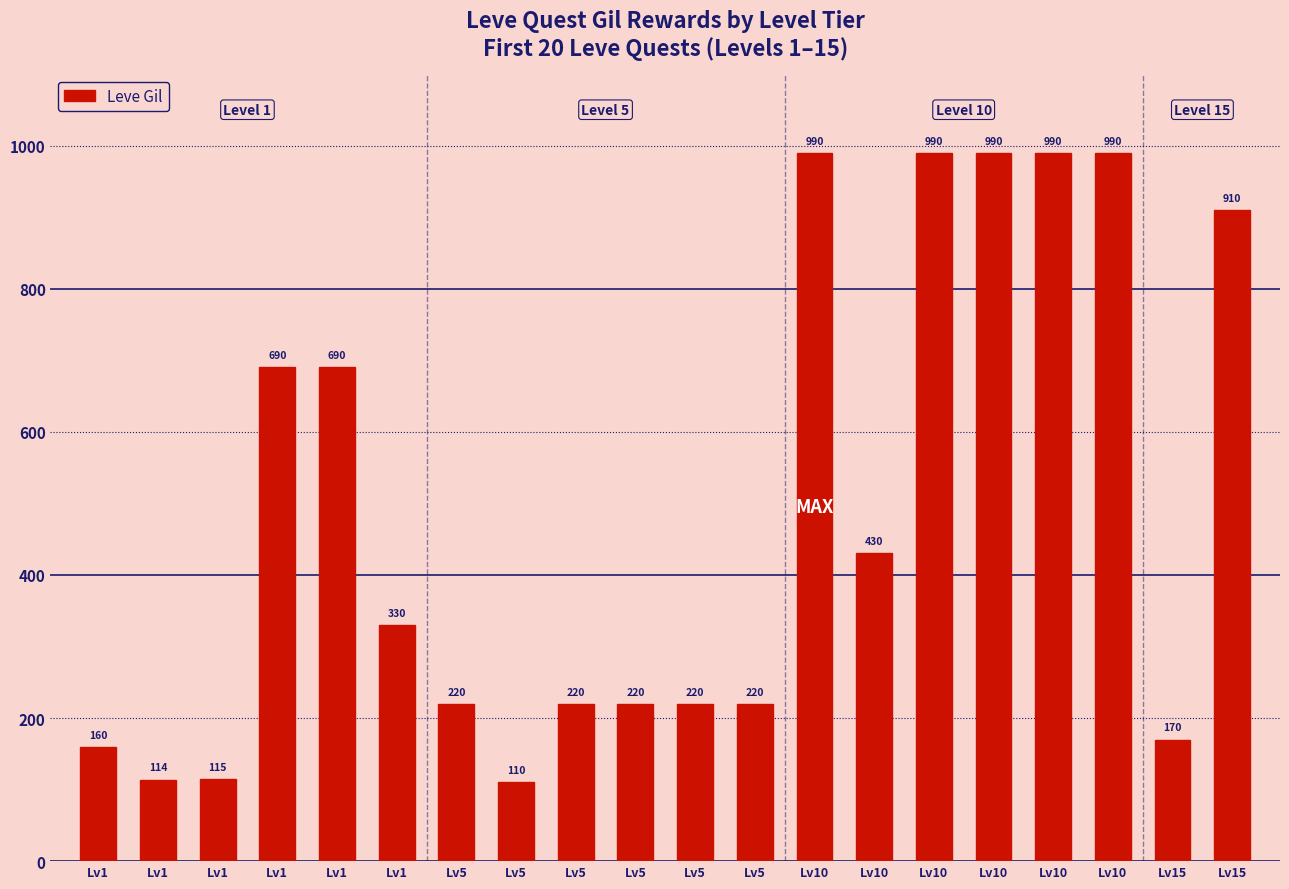

How many data points does each series have?

20